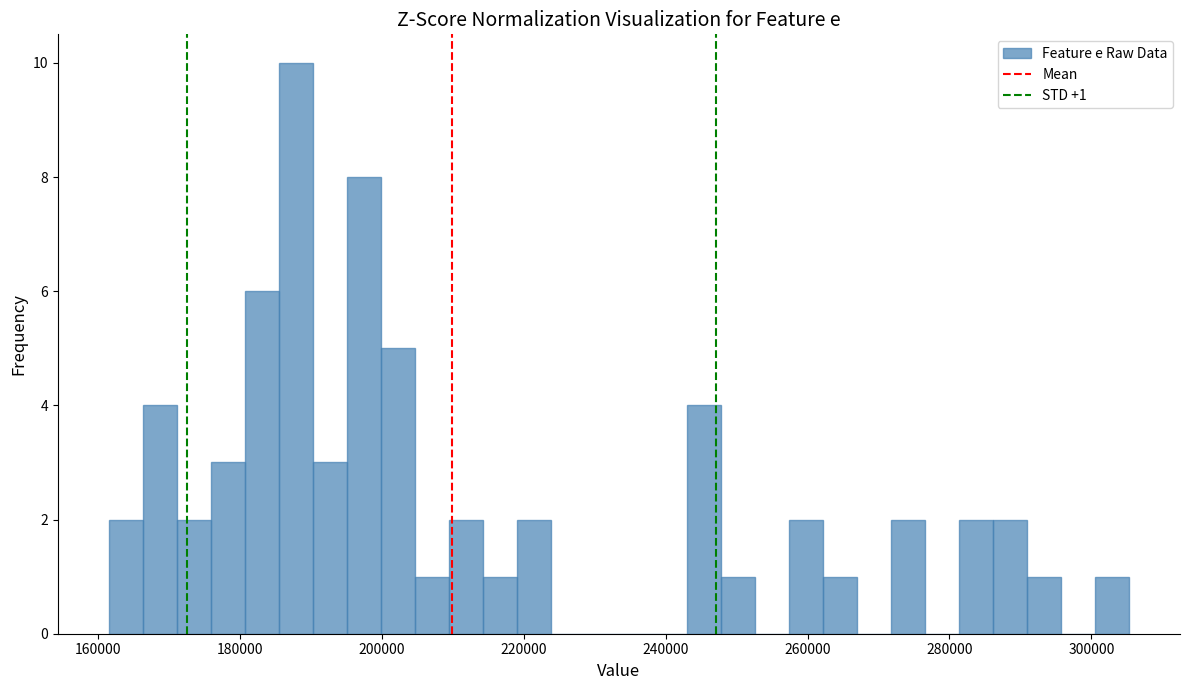

Read against the x-axis, roughly where is the centre of the tallest bar?

188000